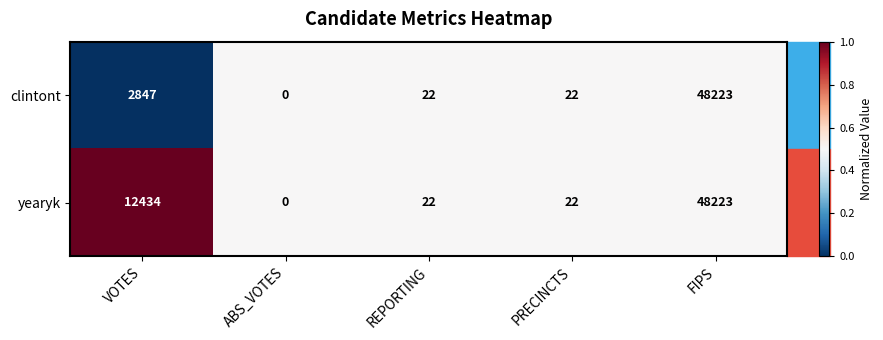

Where does the yearyk series first go above 22?

VOTES